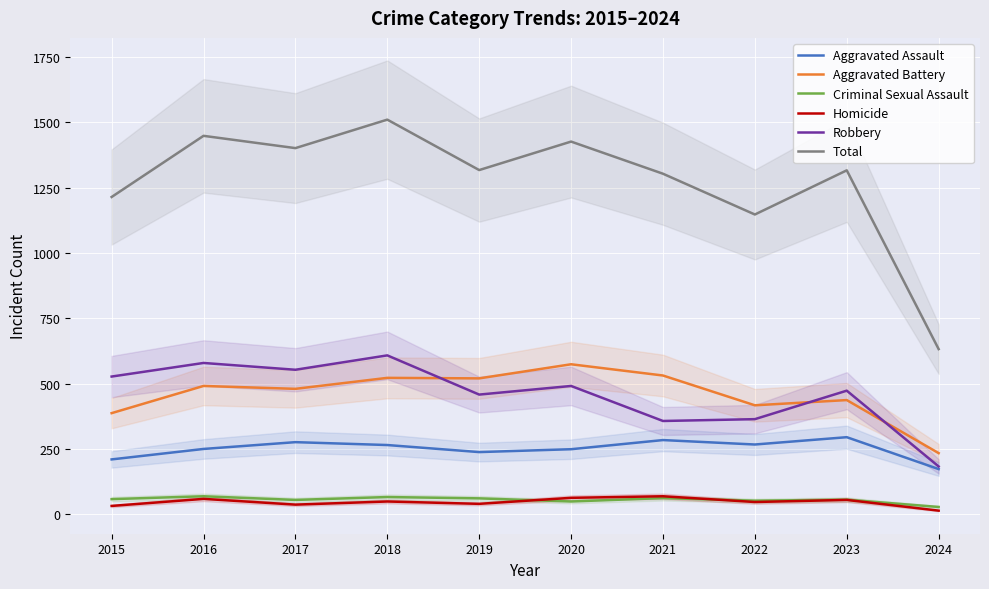

Reading right to left, list all the values displayed in this chart.

Aggravated Assault: 2024=173	2023=295	2022=267	2021=284	2020=249	2019=238	2018=265	2017=276	2016=250	2015=210
Aggravated Battery: 2024=234	2023=437	2022=417	2021=531	2020=574	2019=520	2018=522	2017=480	2016=491	2015=387
Criminal Sexual Assault: 2024=28	2023=56	2022=52	2021=62	2020=49	2019=61	2018=66	2017=55	2016=69	2015=58
Homicide: 2024=14	2023=55	2022=47	2021=69	2020=63	2019=40	2018=49	2017=37	2016=59	2015=32
Robbery: 2024=183	2023=473	2022=364	2021=357	2020=491	2019=458	2018=608	2017=553	2016=579	2015=527
Total: 2024=632	2023=1316	2022=1147	2021=1303	2020=1426	2019=1317	2018=1510	2017=1401	2016=1448	2015=1214